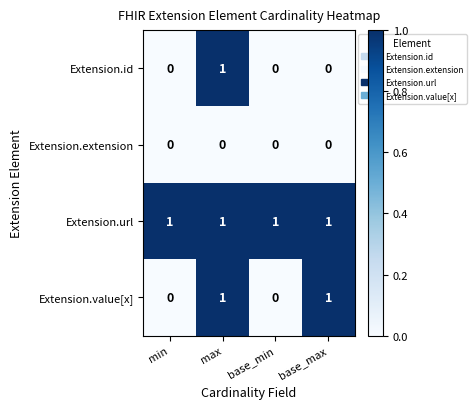

List the series in order of their overall mean, highest first.

Extension.url, Extension.value[x], Extension.id, Extension.extension